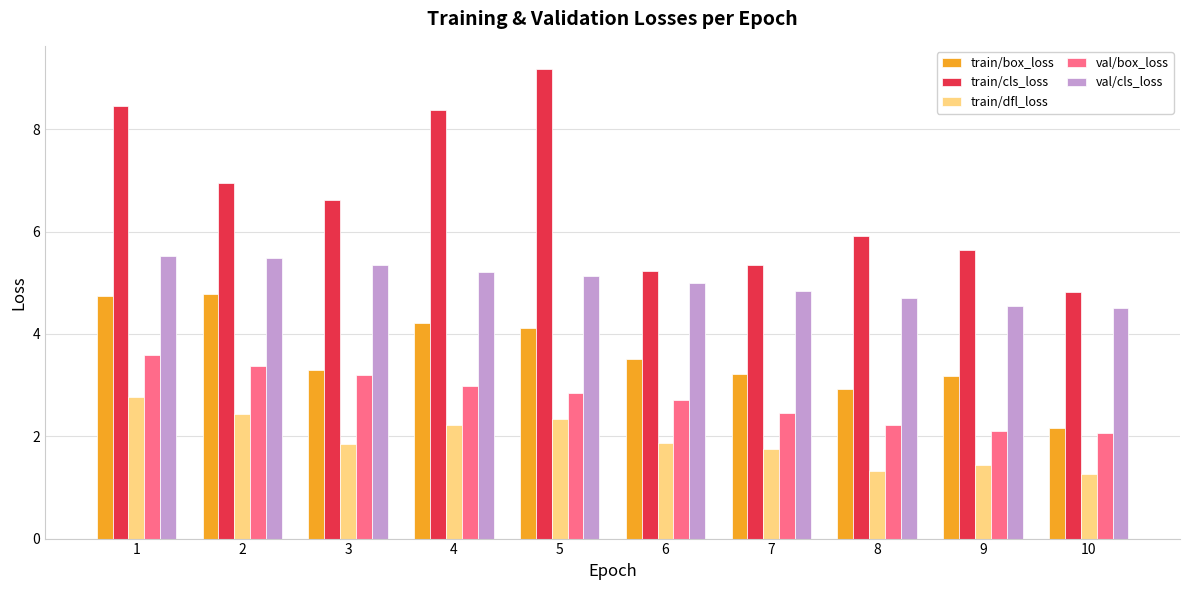

Which series has the largest range (max minus min)?

train/cls_loss